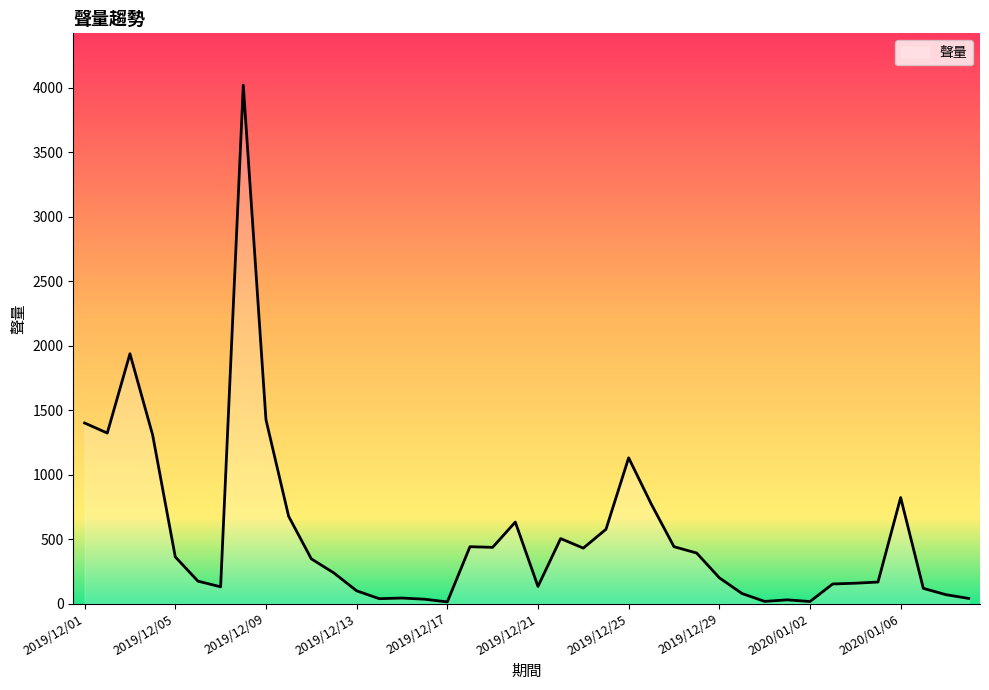

What is the maximum value shown in the chart?

4019